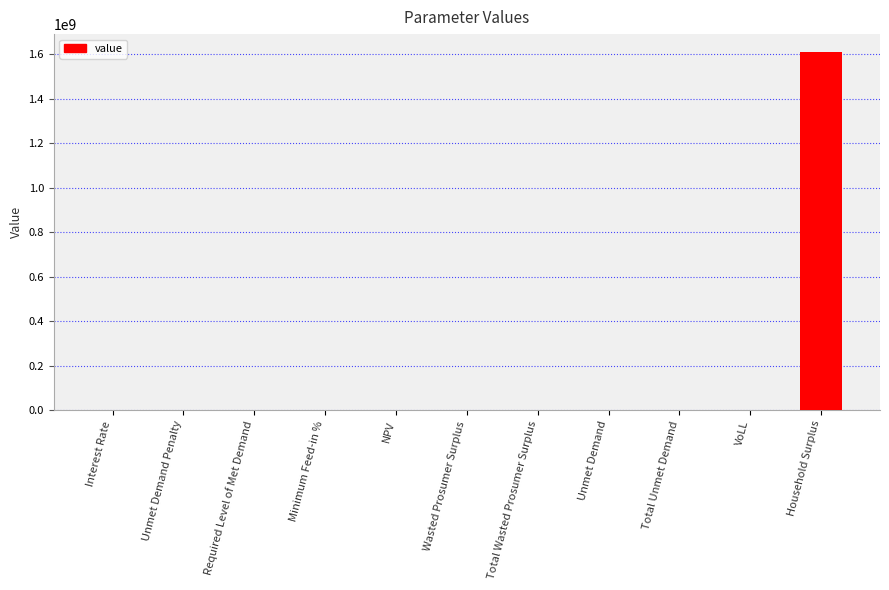

What is the sum of the values at Required Level of Met Demand and Interest Rate?

0.1